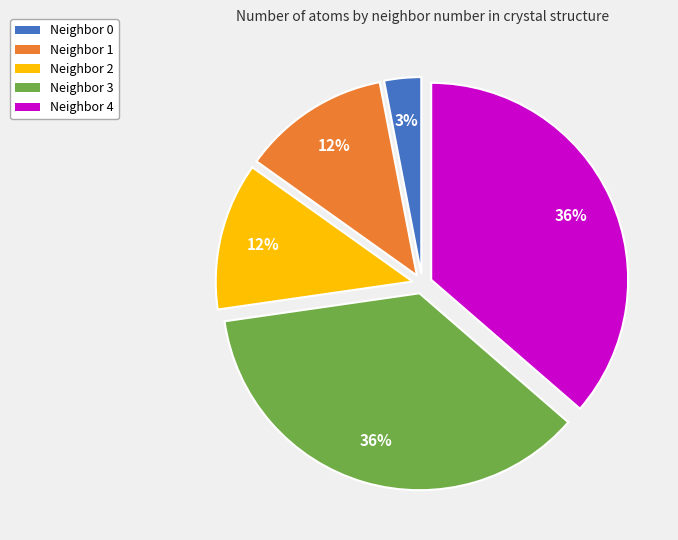

How many segments does this pie chart have?

5